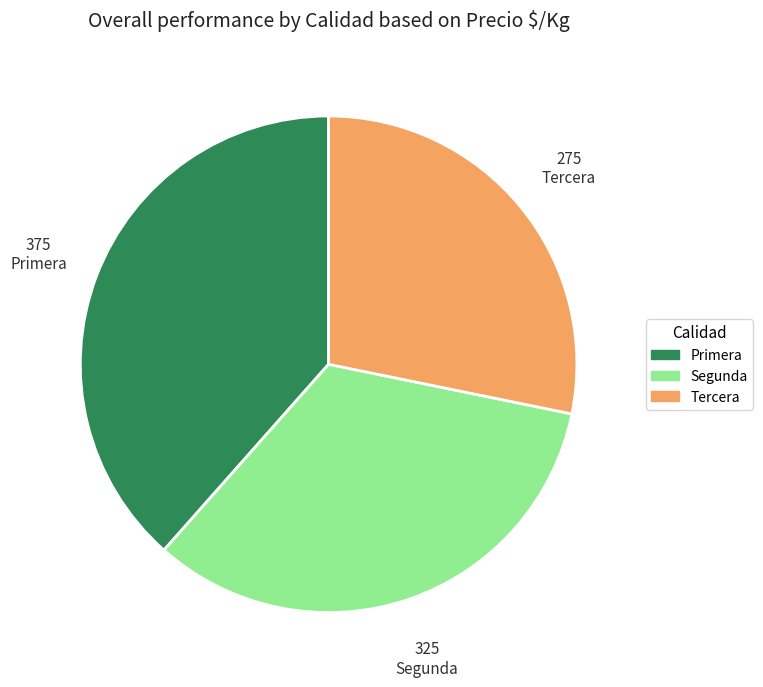

Between Segunda and Primera, which is larger?

Primera